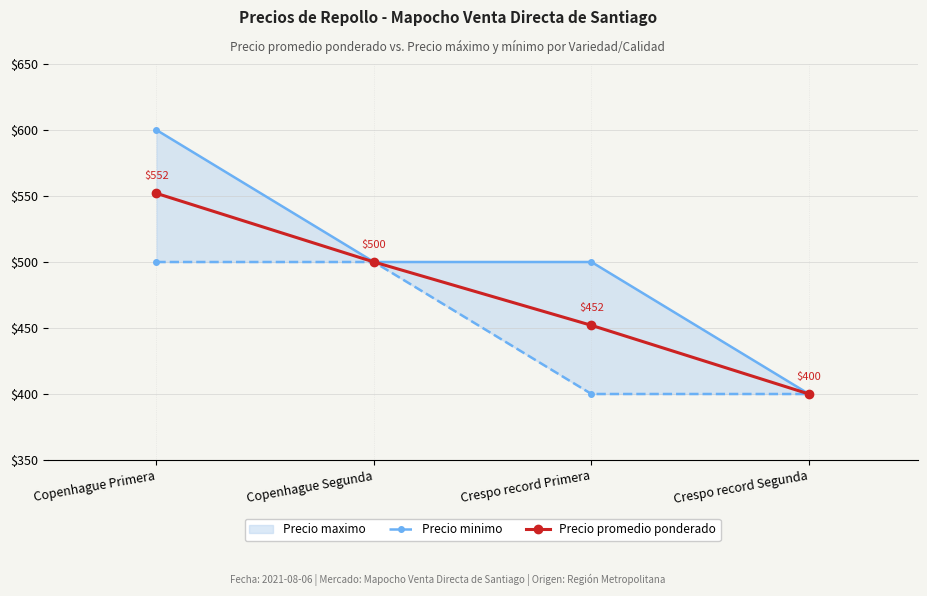

Does the chart display data point markers on the line(s)?

Yes